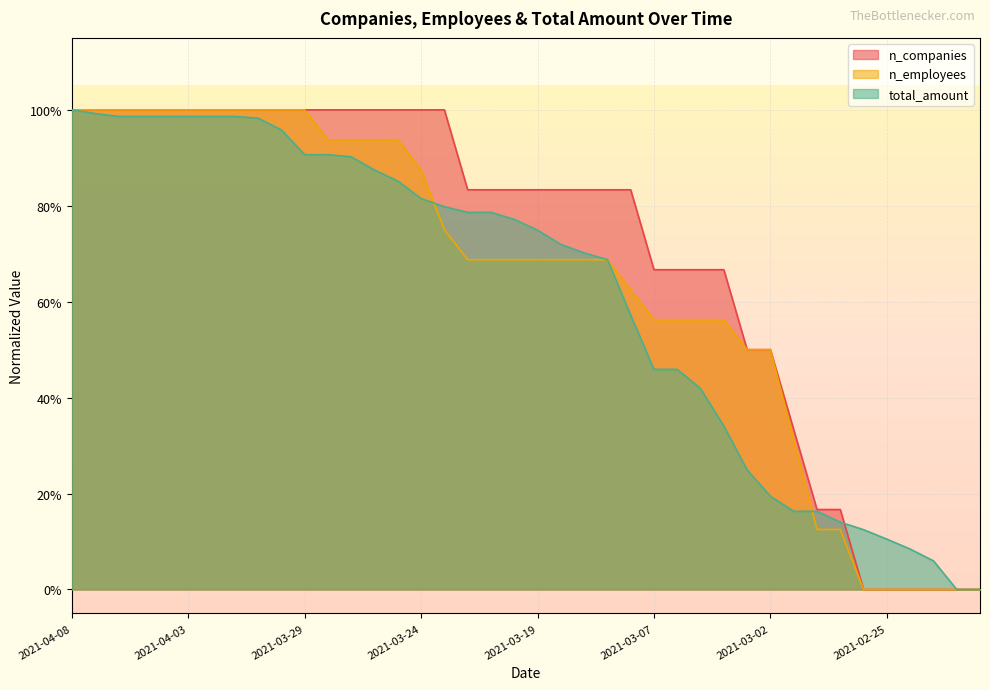

Rank the series at 2021-03-07 from highest to lowest value.

n_companies, n_employees, total_amount